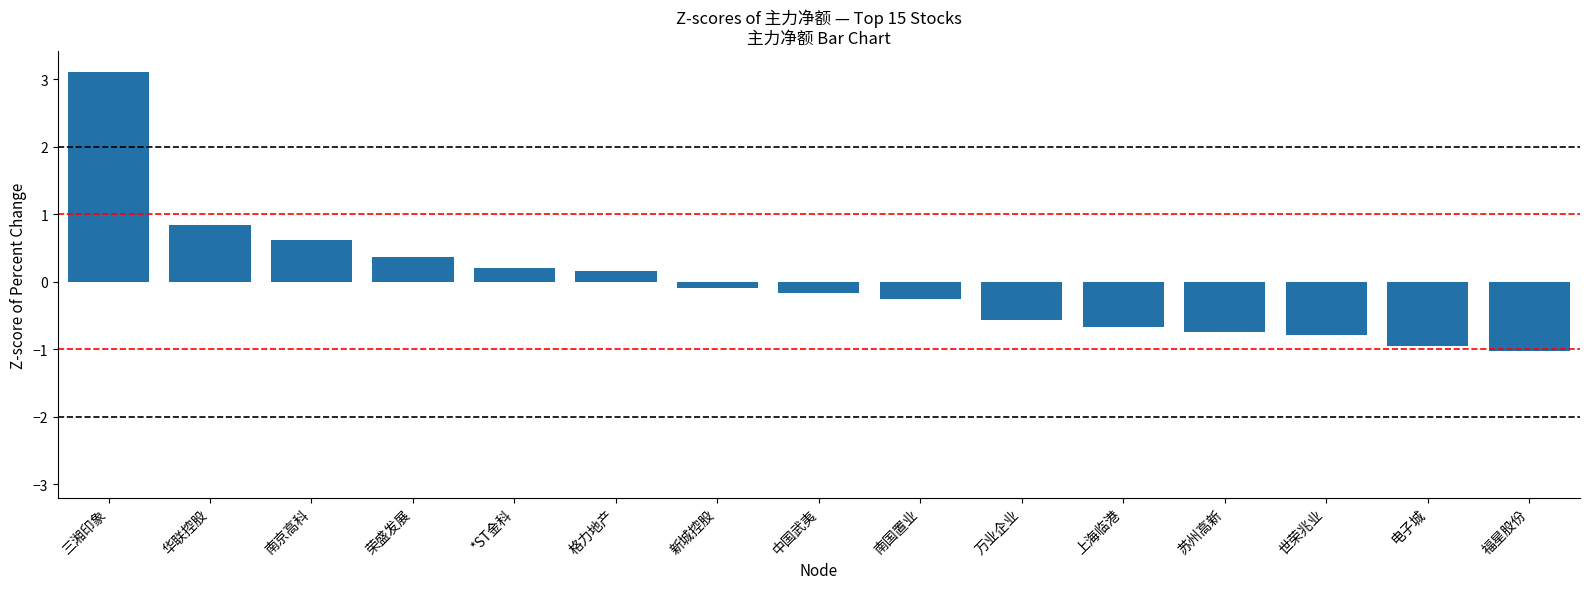

At which label is the value closest to 1?

华联控股